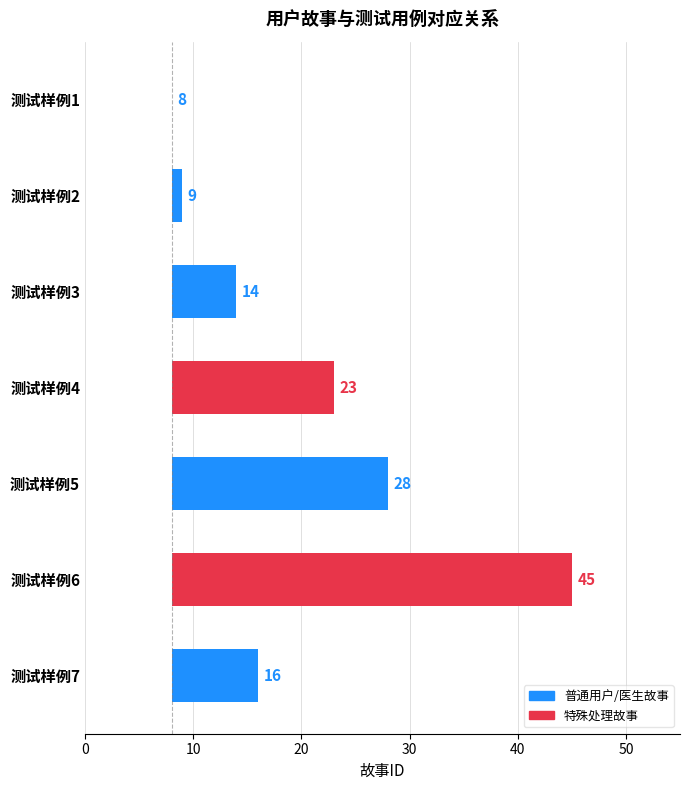

True or false: the data shows 12 at 测试样例1.

False